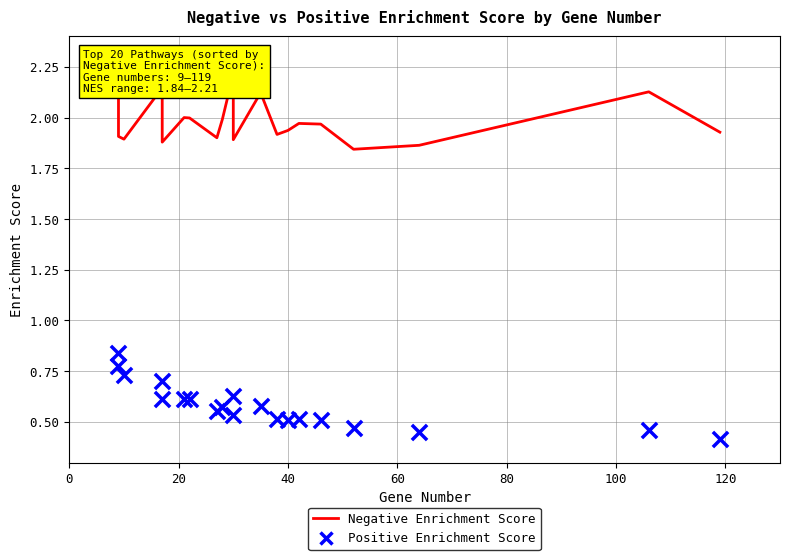

Which series reaches the minimum Y coordinate?

Positive Enrichment Score